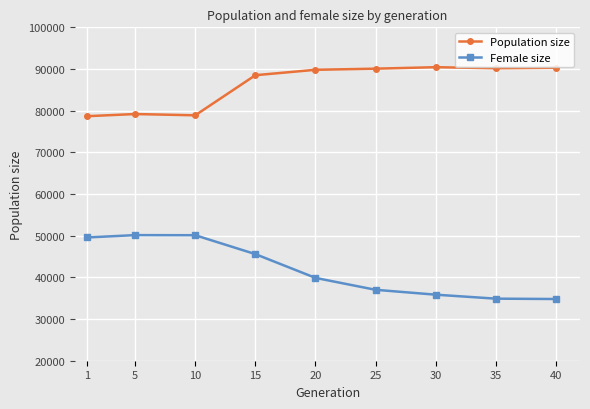

List the series in order of their overall mean, highest first.

Population size, Female size